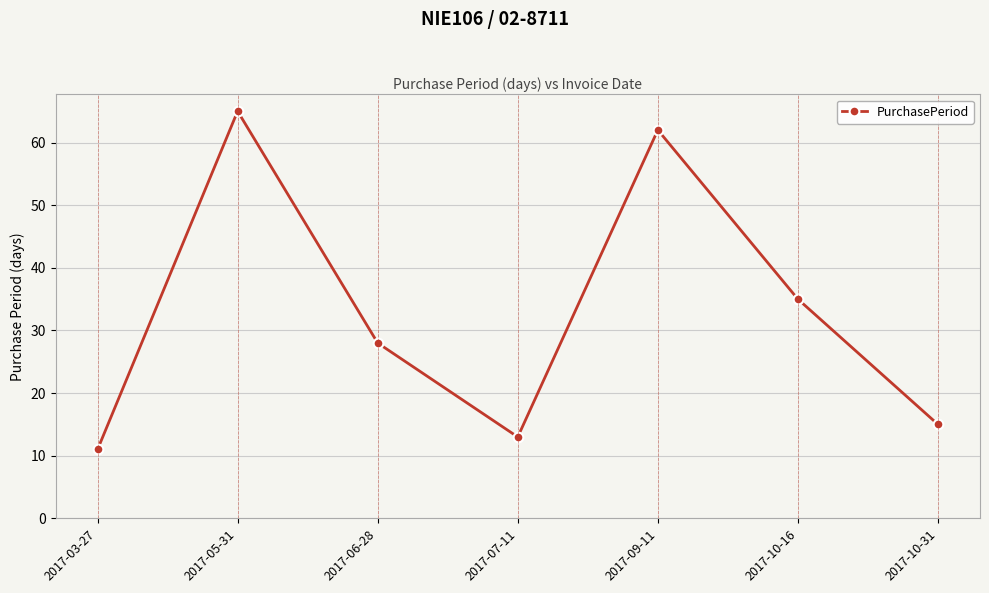

What is the sum of the values at 2017-05-31 and 2017-03-27?

76